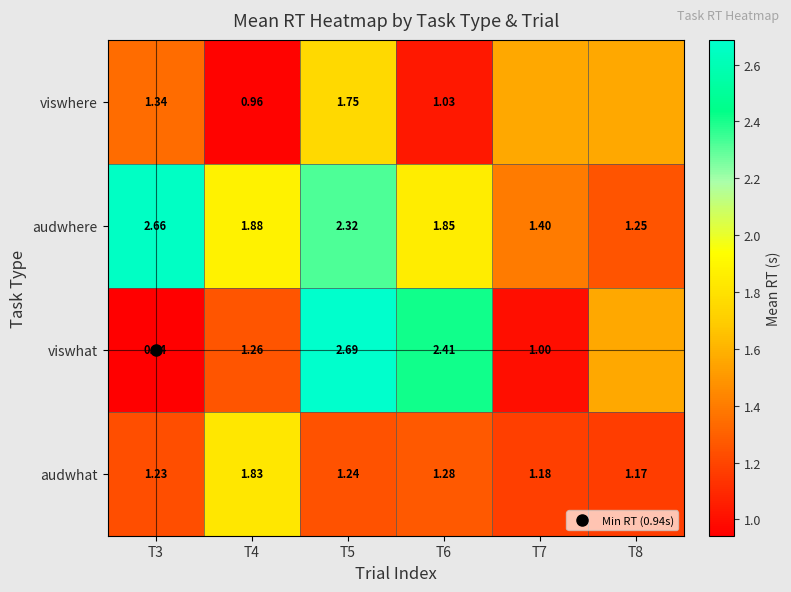

Is it true that viswhat equals 1.7 at T5?

False